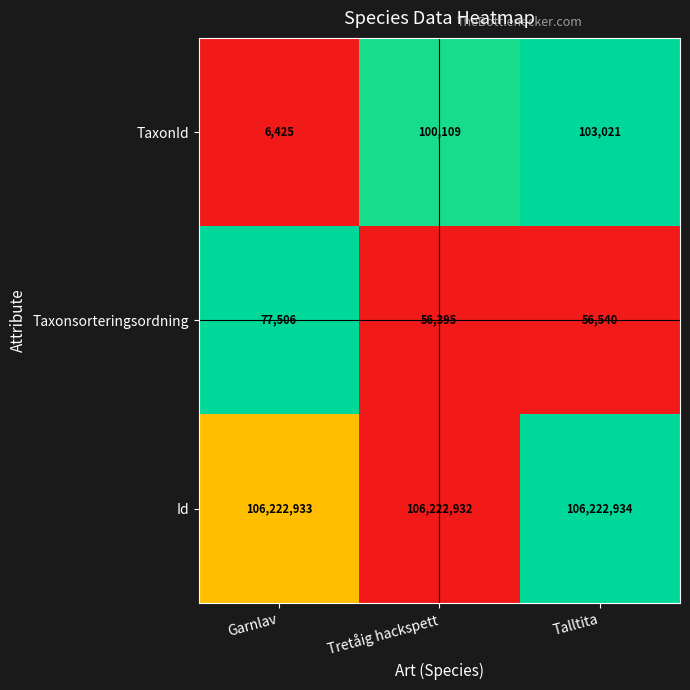

At which category is the sum across all series the highest?

Talltita